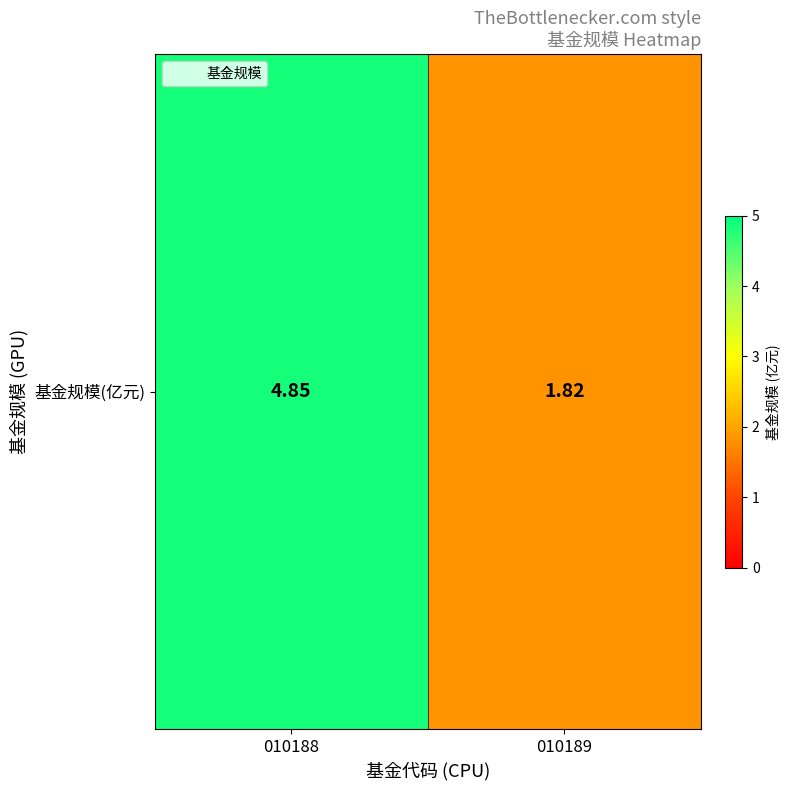

What is the change in value from 010188 to 010189?

-3.0